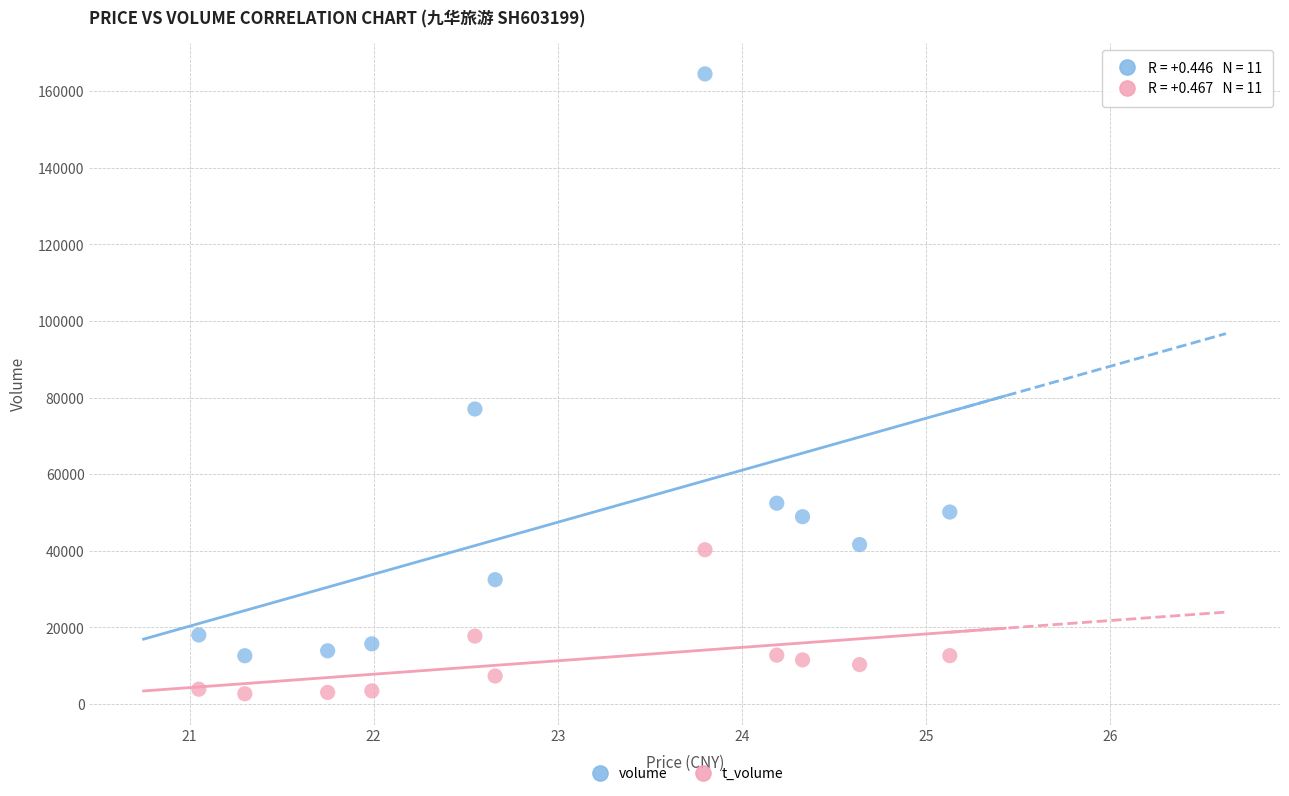

Which series contains the lowest Y value?

t_volume